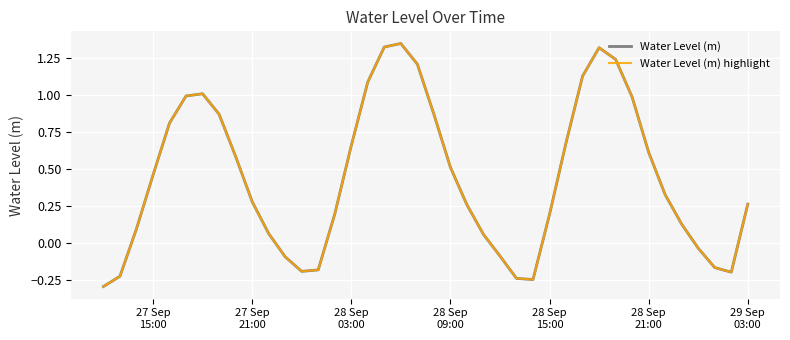

What is the average value of the Water Level (m) highlight series?

0.4